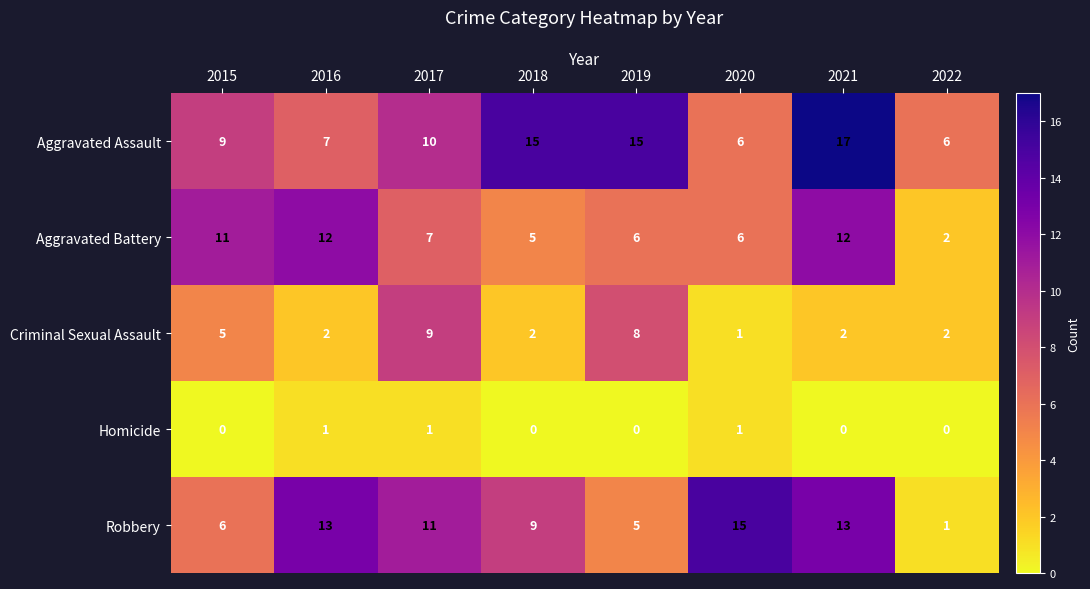

Is it true that Criminal Sexual Assault equals 0 at 2022?

False